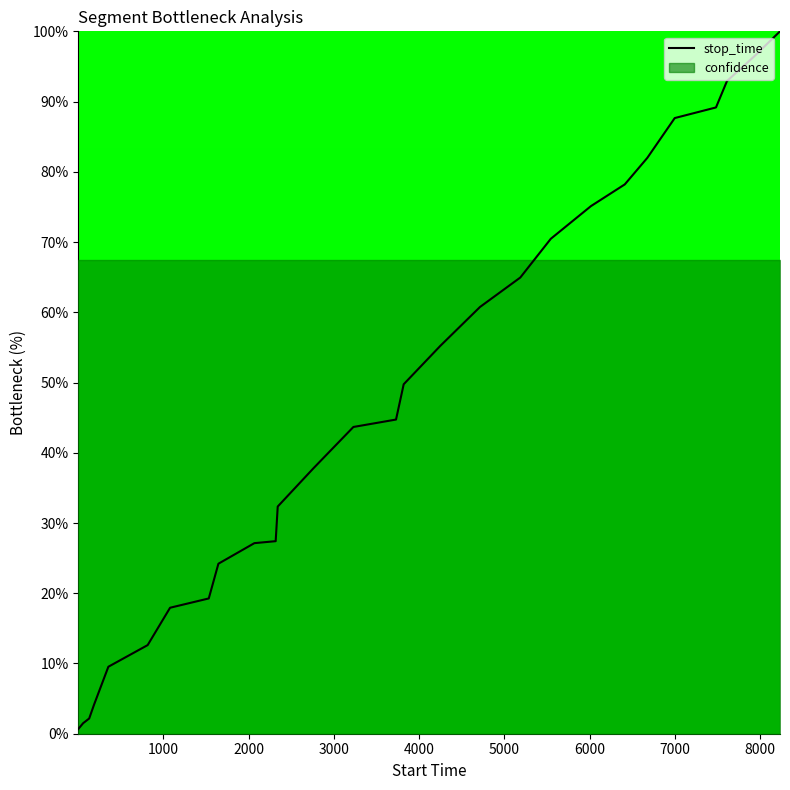

True or false: the data has more than 0 interior local peaks.

False